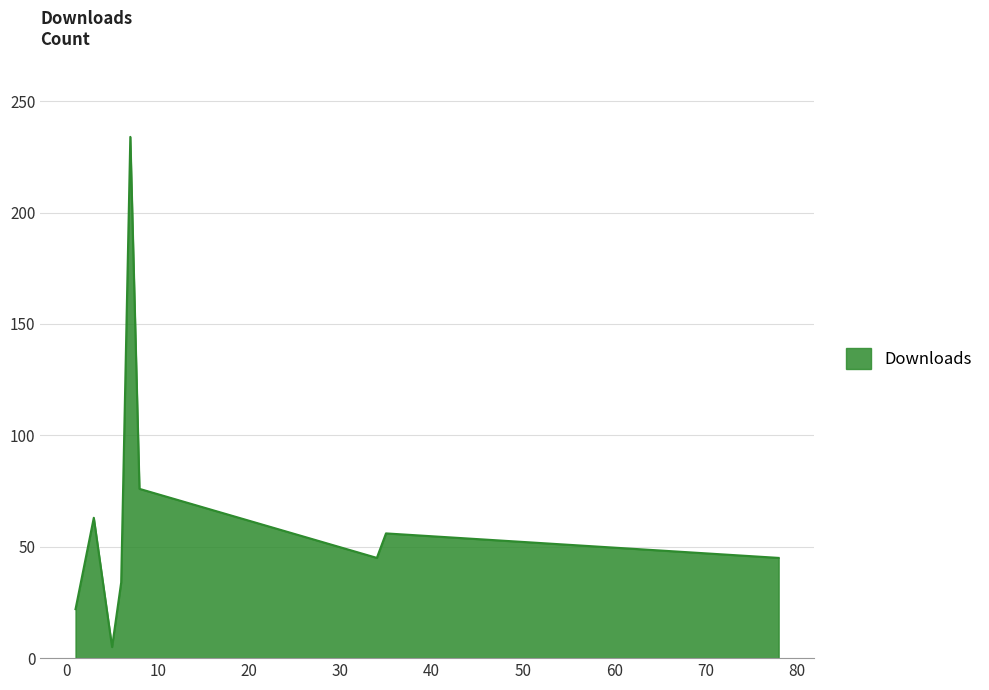

What is the greatest value displayed?

234